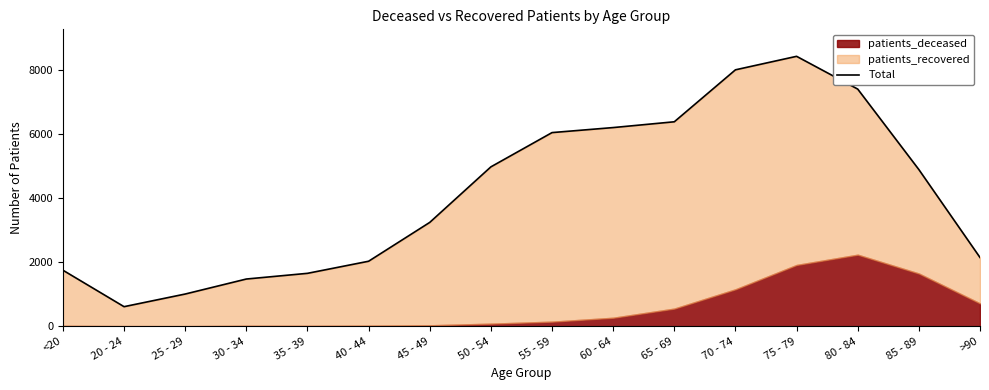

What is the difference between the values at 25 - 29 and 30 - 34?

469